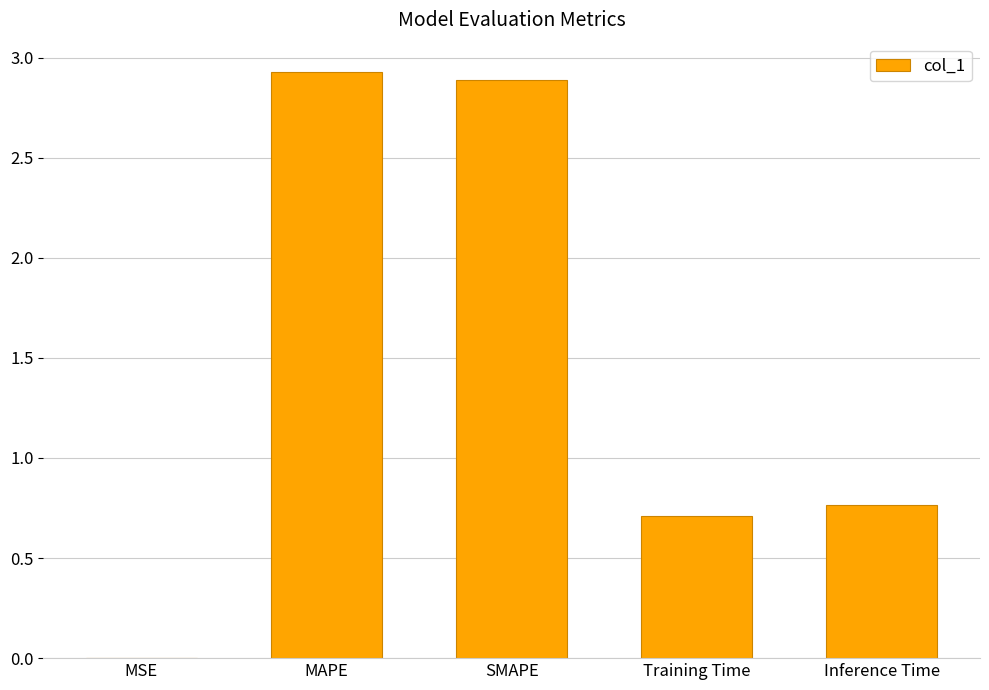

What is the maximum value shown in the chart?

2.9